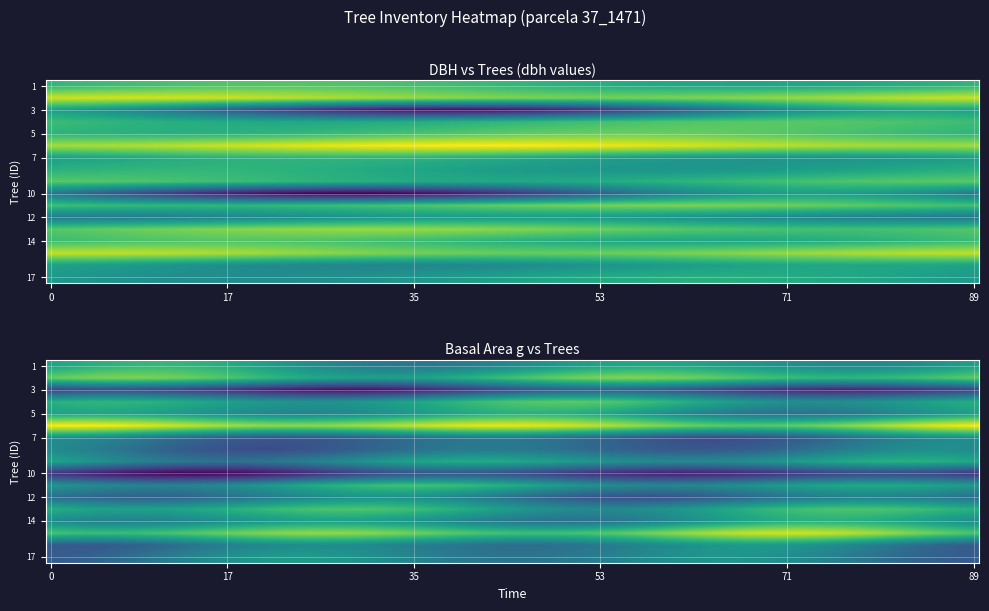

What is the total value across all series at 4?

2641.0